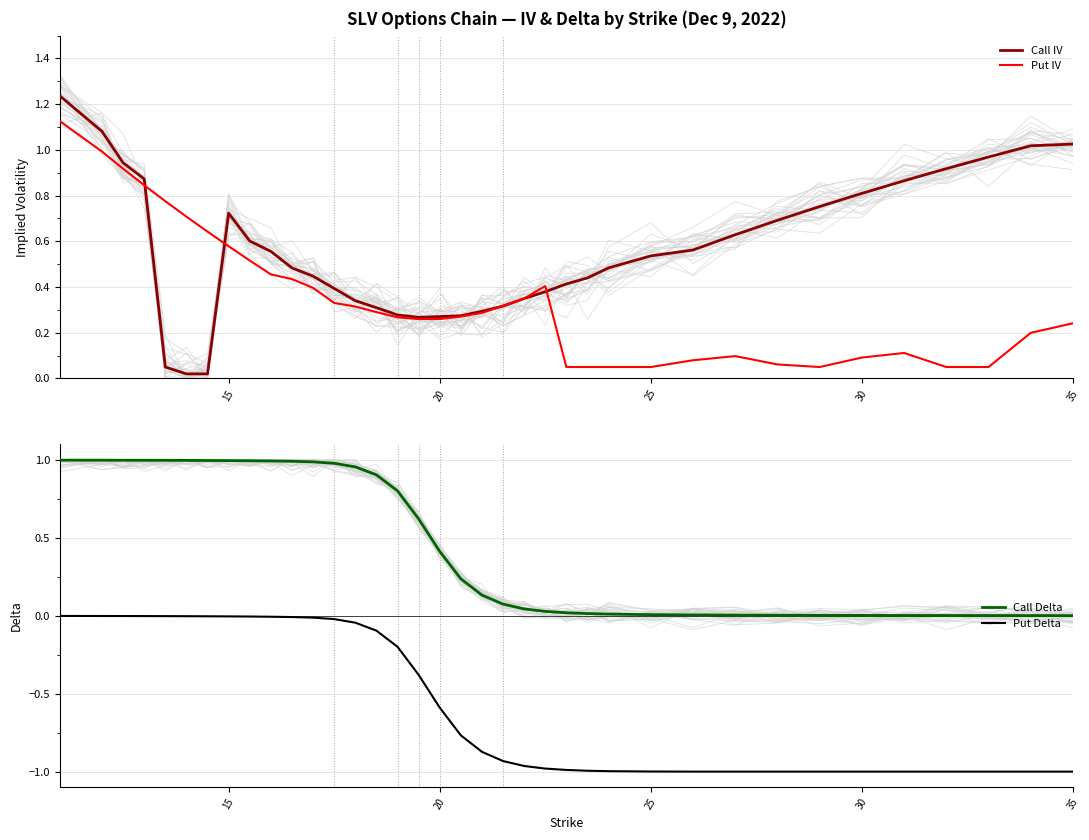

How many series are shown in this chart?

4